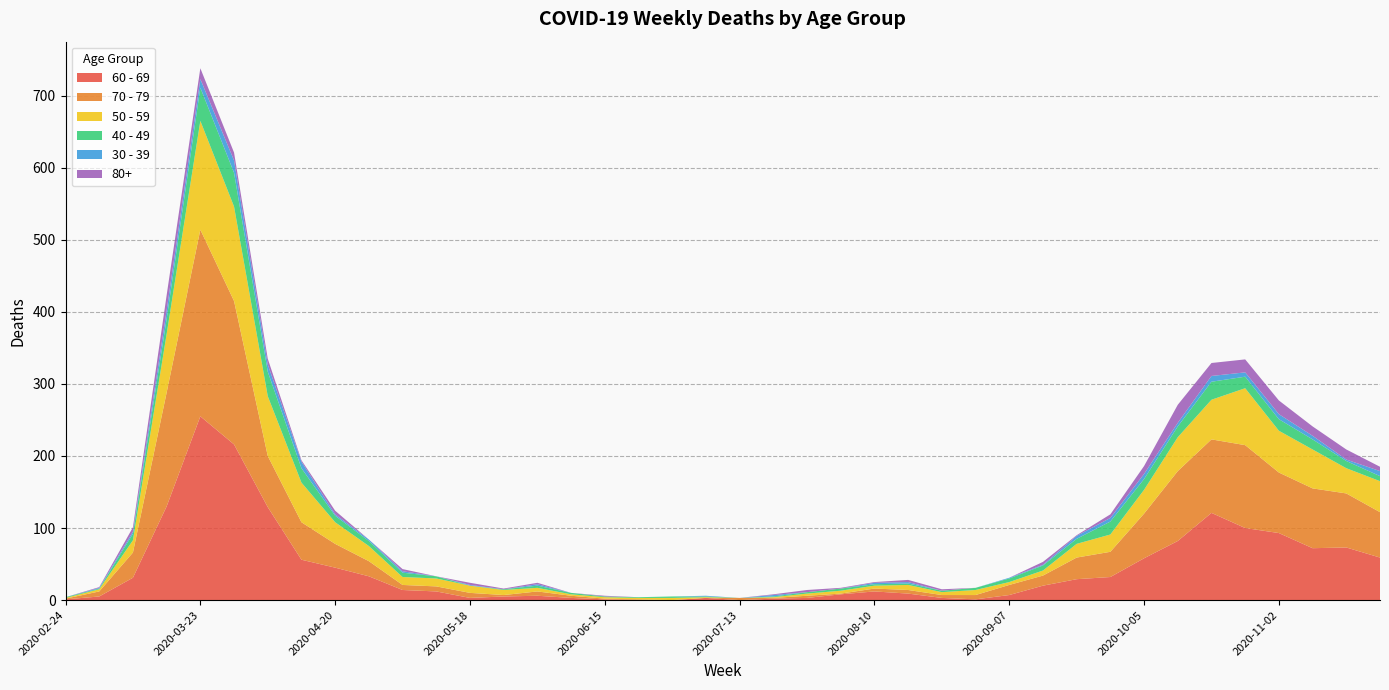

Reading left to right, what are all the values shown in this chart?

60 - 69: 2020-02-24=1	2020-03-02=5	2020-03-09=31	2020-03-16=130	2020-03-23=255	2020-03-30=216	2020-04-06=129	2020-04-13=56	2020-04-20=45	2020-04-27=33	2020-05-04=14	2020-05-11=12	2020-05-18=3	2020-05-25=5	2020-06-01=6	2020-06-08=3	2020-06-15=1	2020-06-22=0	2020-06-29=0	2020-07-06=3	2020-07-13=0	2020-07-20=2	2020-07-27=3	2020-08-03=8	2020-08-10=12	2020-08-17=9	2020-08-24=3	2020-08-31=1	2020-09-07=7	2020-09-14=20	2020-09-21=29	2020-09-28=32	2020-10-05=58	2020-10-12=82	2020-10-19=121	2020-10-26=100	2020-11-02=93	2020-11-09=72	2020-11-16=73	2020-11-23=59
70 - 79: 2020-02-24=1	2020-03-02=7	2020-03-09=35	2020-03-16=158	2020-03-23=259	2020-03-30=199	2020-04-06=71	2020-04-13=52	2020-04-20=33	2020-04-27=21	2020-05-04=7	2020-05-11=7	2020-05-18=7	2020-05-25=2	2020-06-01=6	2020-06-08=3	2020-06-15=1	2020-06-22=1	2020-06-29=0	2020-07-06=0	2020-07-13=3	2020-07-20=1	2020-07-27=3	2020-08-03=1	2020-08-10=4	2020-08-17=5	2020-08-24=4	2020-08-31=6	2020-09-07=14	2020-09-14=14	2020-09-21=30	2020-09-28=35	2020-10-05=62	2020-10-12=97	2020-10-19=102	2020-10-26=115	2020-11-02=84	2020-11-09=83	2020-11-16=75	2020-11-23=63
50 - 59: 2020-02-24=1	2020-03-02=3	2020-03-09=17	2020-03-16=81	2020-03-23=151	2020-03-30=131	2020-04-06=83	2020-04-13=55	2020-04-20=30	2020-04-27=21	2020-05-04=11	2020-05-11=11	2020-05-18=10	2020-05-25=7	2020-06-01=5	2020-06-08=2	2020-06-15=2	2020-06-22=2	2020-06-29=3	2020-07-06=1	2020-07-13=0	2020-07-20=1	2020-07-27=3	2020-08-03=4	2020-08-10=4	2020-08-17=7	2020-08-24=4	2020-08-31=7	2020-09-07=4	2020-09-14=7	2020-09-21=19	2020-09-28=24	2020-10-05=33	2020-10-12=47	2020-10-19=55	2020-10-26=79	2020-11-02=58	2020-11-09=54	2020-11-16=35	2020-11-23=43
40 - 49: 2020-02-24=1	2020-03-02=1	2020-03-09=9	2020-03-16=21	2020-03-23=46	2020-03-30=47	2020-04-06=34	2020-04-13=20	2020-04-20=9	2020-04-27=7	2020-05-04=6	2020-05-11=3	2020-05-18=0	2020-05-25=1	2020-06-01=3	2020-06-08=2	2020-06-15=1	2020-06-22=1	2020-06-29=2	2020-07-06=1	2020-07-13=0	2020-07-20=1	2020-07-27=2	2020-08-03=3	2020-08-10=2	2020-08-17=2	2020-08-24=2	2020-08-31=3	2020-09-07=5	2020-09-14=7	2020-09-21=7	2020-09-28=18	2020-10-05=15	2020-10-12=15	2020-10-19=25	2020-10-26=16	2020-11-02=16	2020-11-09=14	2020-11-16=10	2020-11-23=7
30 - 39: 2020-02-24=0	2020-03-02=1	2020-03-09=3	2020-03-16=12	2020-03-23=12	2020-03-30=17	2020-04-06=10	2020-04-13=9	2020-04-20=2	2020-04-27=2	2020-05-04=2	2020-05-11=0	2020-05-18=1	2020-05-25=0	2020-06-01=2	2020-06-08=0	2020-06-15=0	2020-06-22=0	2020-06-29=0	2020-07-06=1	2020-07-13=0	2020-07-20=2	2020-07-27=0	2020-08-03=0	2020-08-10=2	2020-08-17=2	2020-08-24=0	2020-08-31=0	2020-09-07=1	2020-09-14=1	2020-09-21=4	2020-09-28=5	2020-10-05=7	2020-10-12=5	2020-10-19=8	2020-10-26=6	2020-11-02=7	2020-11-09=5	2020-11-16=2	2020-11-23=7
80+: 2020-02-24=0	2020-03-02=1	2020-03-09=6	2020-03-16=21	2020-03-23=15	2020-03-30=11	2020-04-06=8	2020-04-13=2	2020-04-20=5	2020-04-27=0	2020-05-04=3	2020-05-11=0	2020-05-18=3	2020-05-25=1	2020-06-01=2	2020-06-08=0	2020-06-15=1	2020-06-22=0	2020-06-29=0	2020-07-06=0	2020-07-13=0	2020-07-20=1	2020-07-27=3	2020-08-03=1	2020-08-10=1	2020-08-17=3	2020-08-24=2	2020-08-31=0	2020-09-07=0	2020-09-14=4	2020-09-21=1	2020-09-28=5	2020-10-05=11	2020-10-12=25	2020-10-19=18	2020-10-26=18	2020-11-02=19	2020-11-09=13	2020-11-16=14	2020-11-23=6